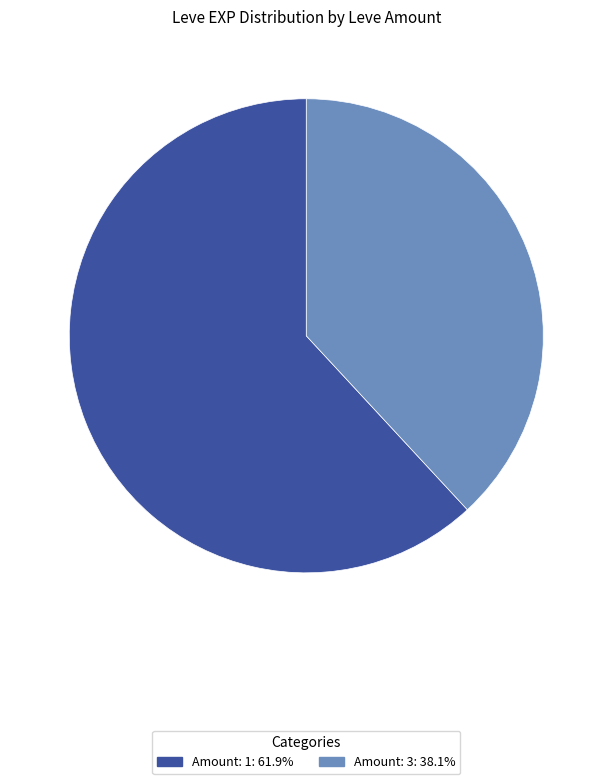

What is the ratio of the value at Amount: 1: 61.9% to the value at Amount: 3: 38.1%?

1.6